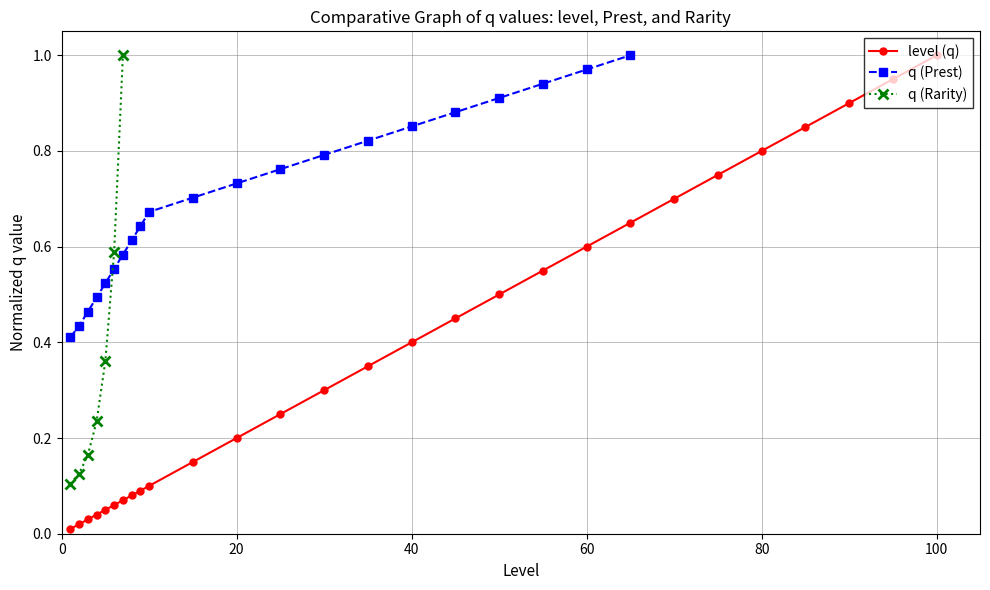

What is the value of the 12th point from the left?

0.2